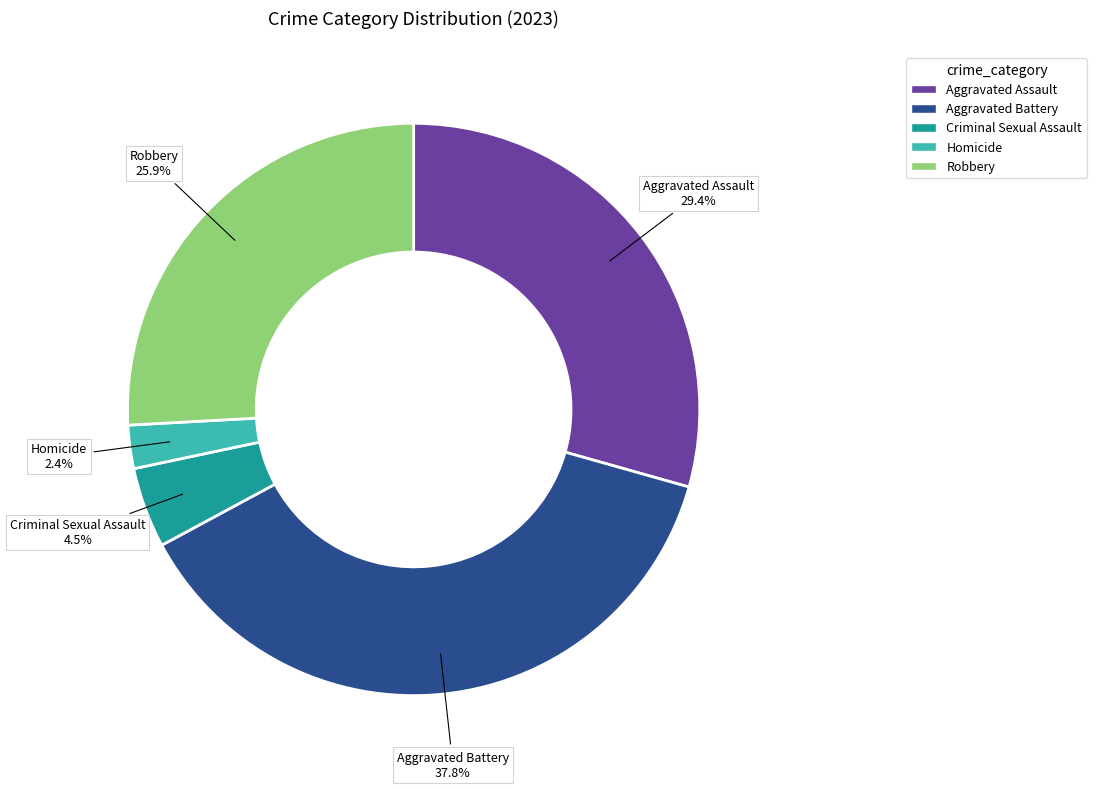

What is the ratio of the value at Aggravated Battery to the value at Robbery?

1.5